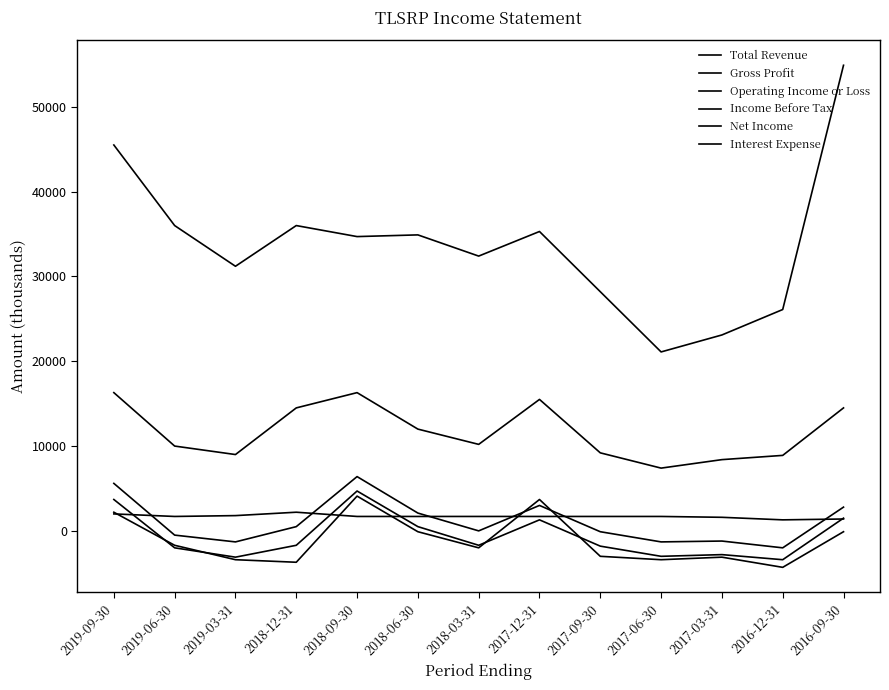

What is the label of the 12th point from the right?

2019-06-30